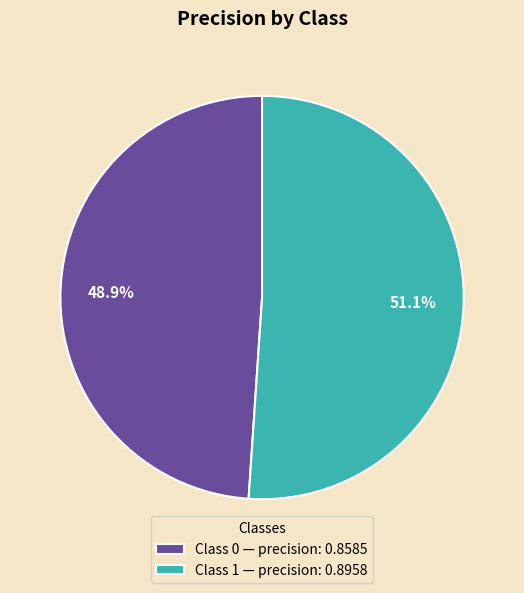

What portion of the pie excludes Class 0 — precision: 0.8585?

51.1%